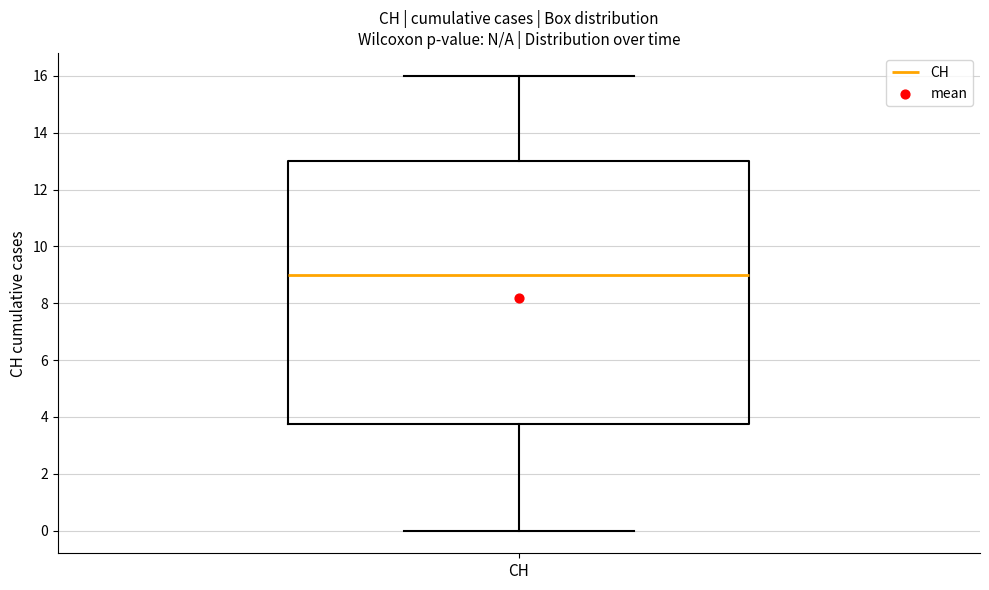

Transcribe this box plot: give where the median line is, the range the box spans, and where the two whiskers end, as read against the y-axis. The values are not printed on the chart, so give them approximately, as read against the axis.

median 9.0, box 3.8 to 13.0, whiskers 0.0 to 16.0